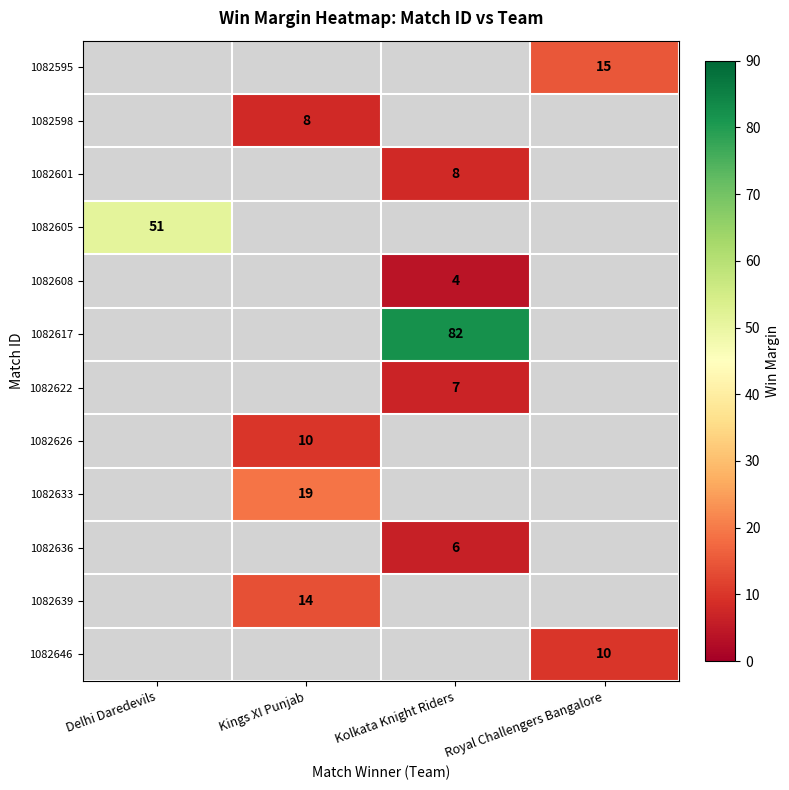

Is it true that 1082601 equals 12 at Kolkata Knight Riders?

False